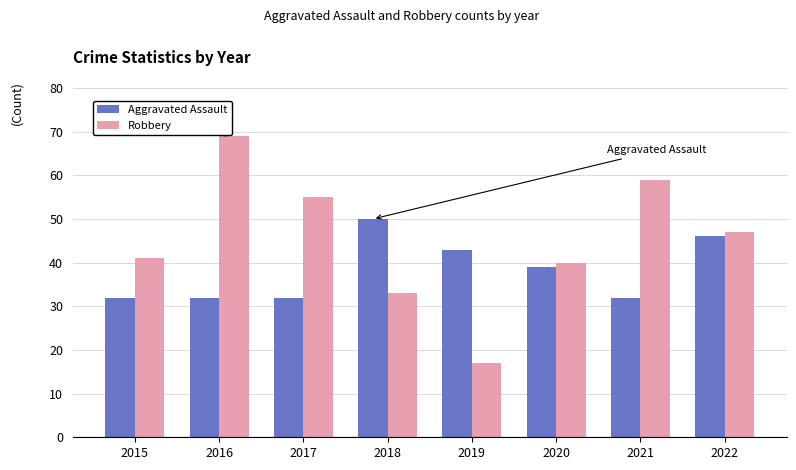

At how many categories does at least one series exceed 62?

1